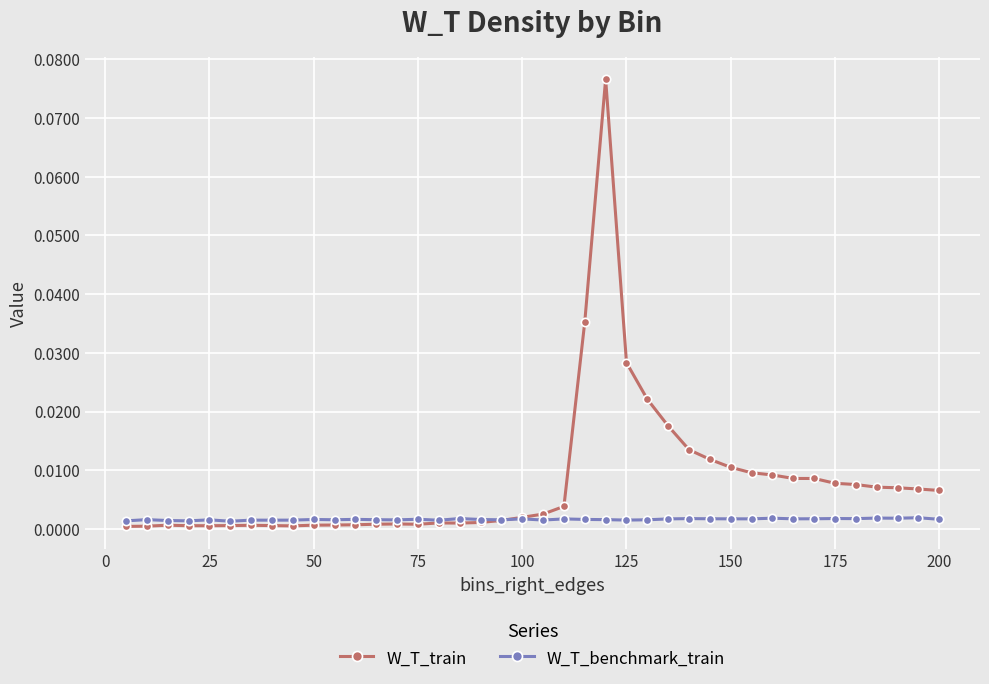

True or false: W_T_benchmark_train and W_T_train cross at least once.

True